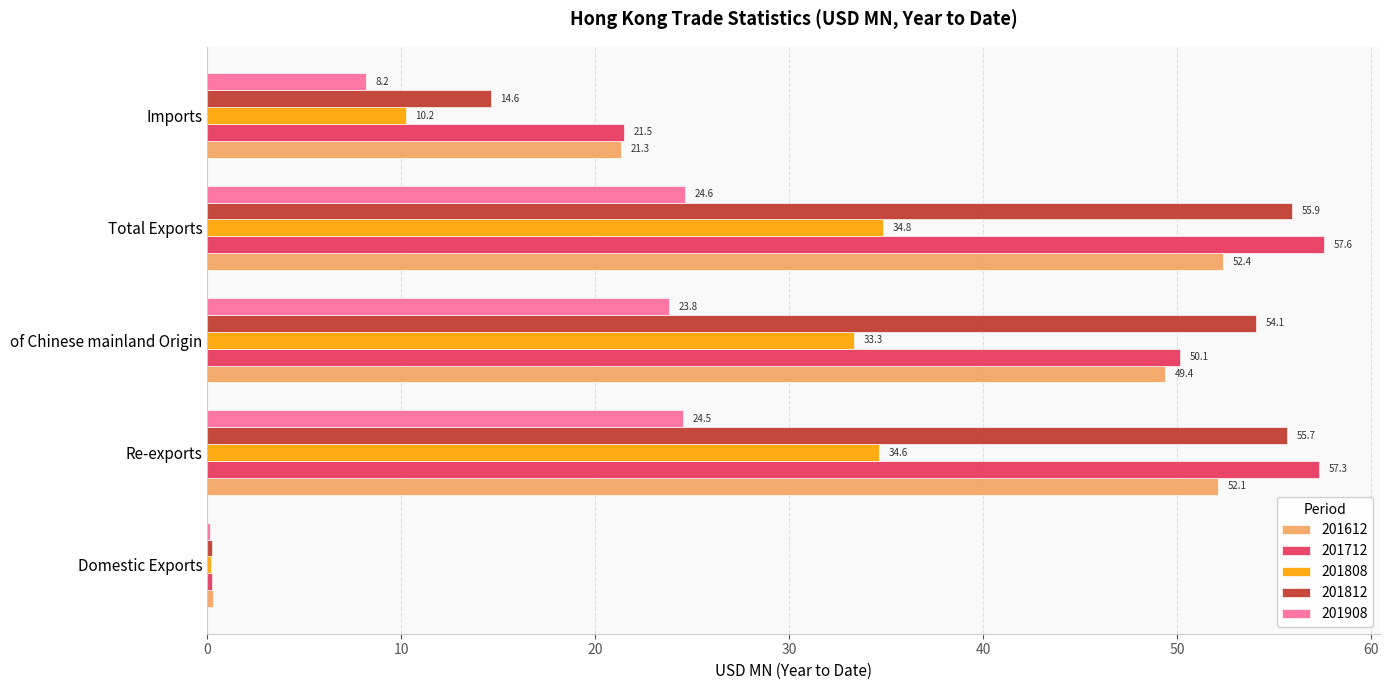

What is the spread (max minus min) of values at Total Exports?

32.9